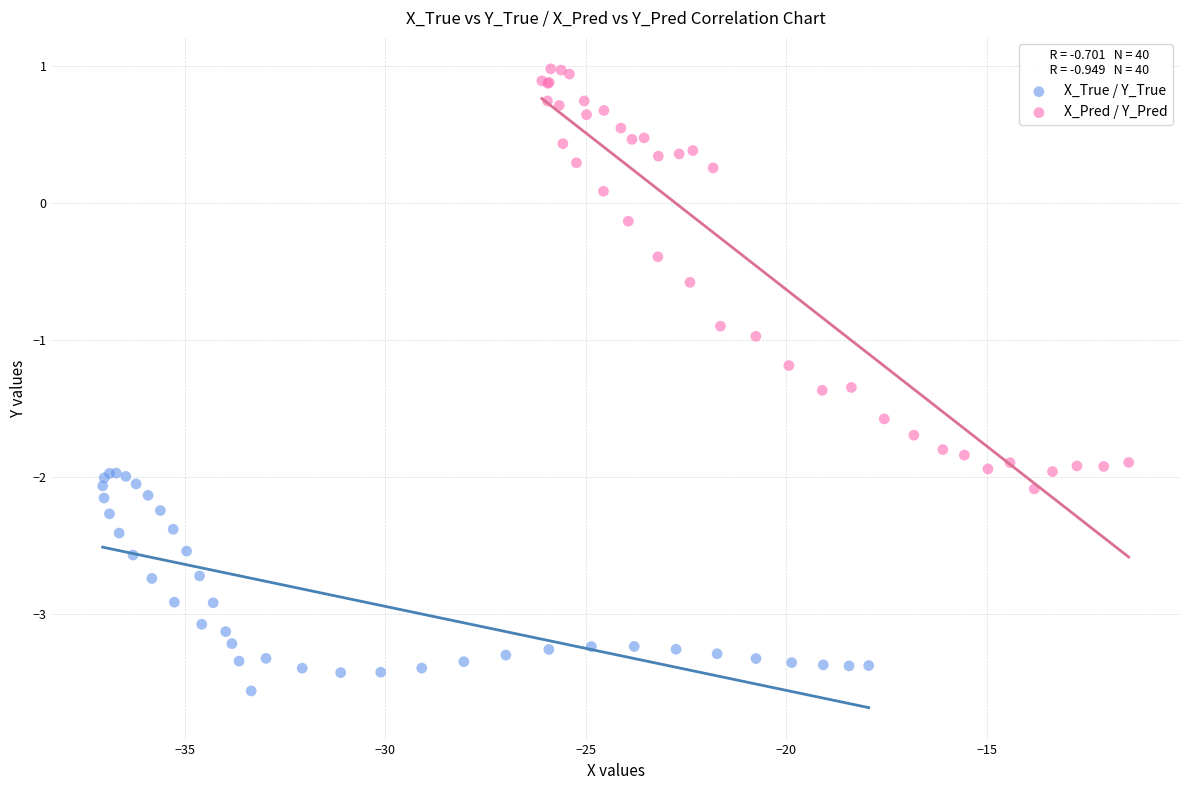

Which series reaches the minimum Y coordinate?

X_True / Y_True